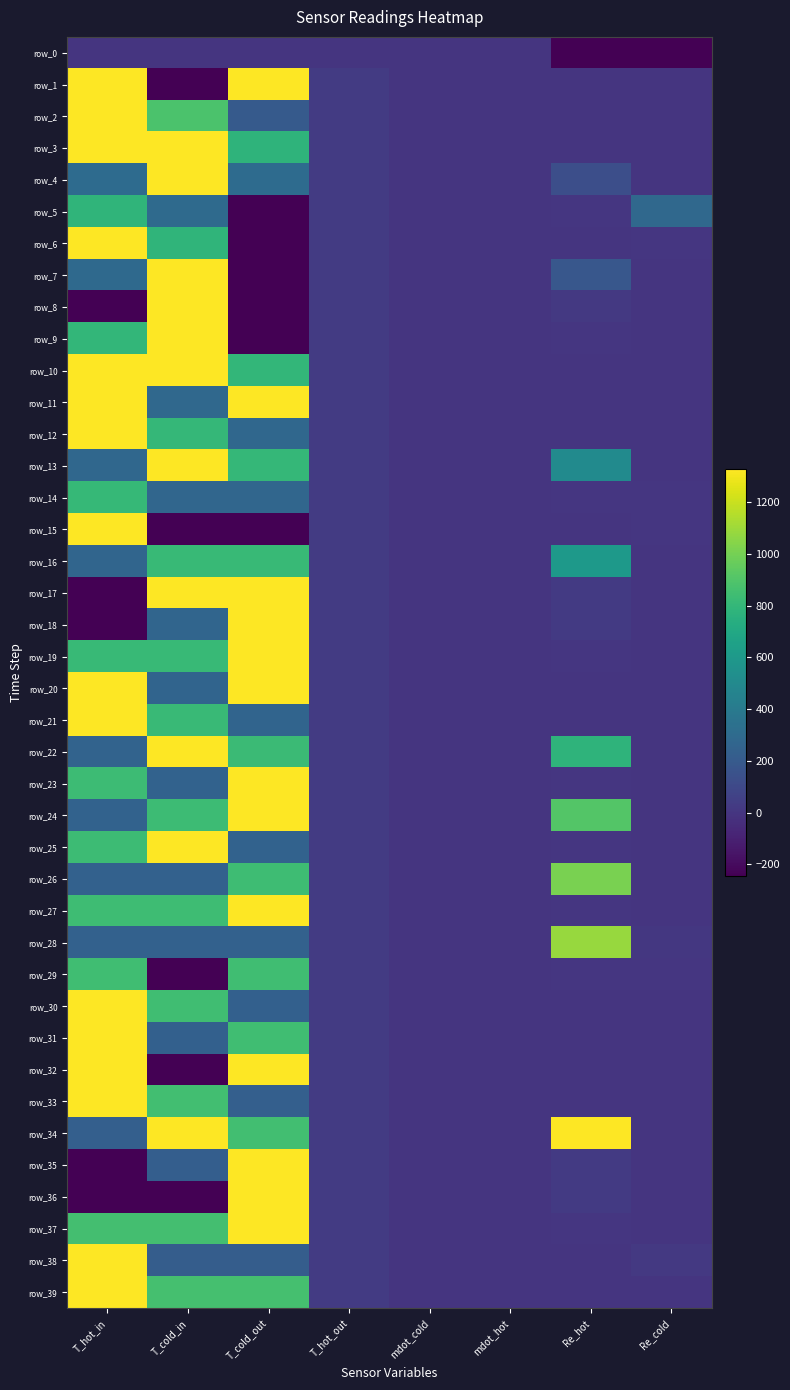

What is the sum of all row_32 values?

2437.0